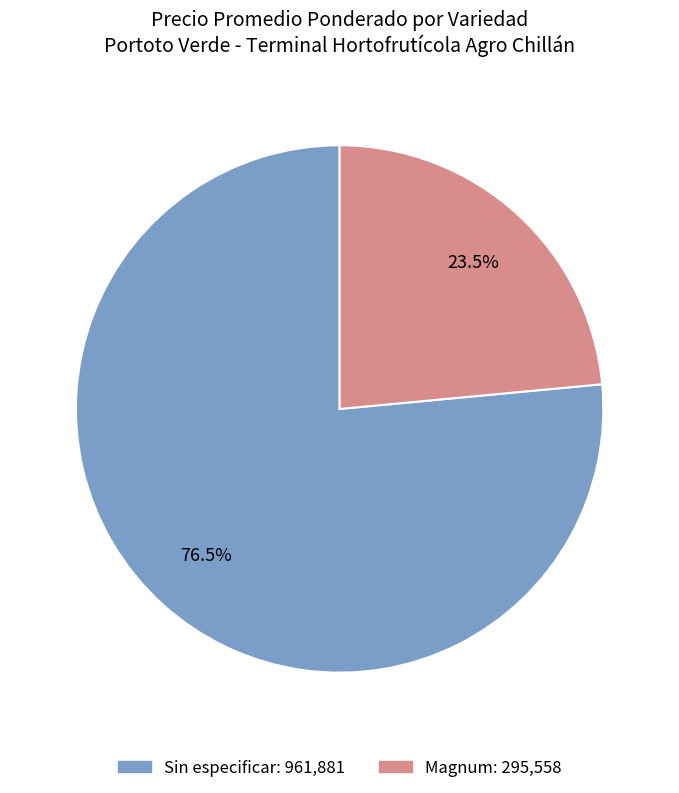

Combined, do Sin especificar and Magnum account for over 50%?

Yes